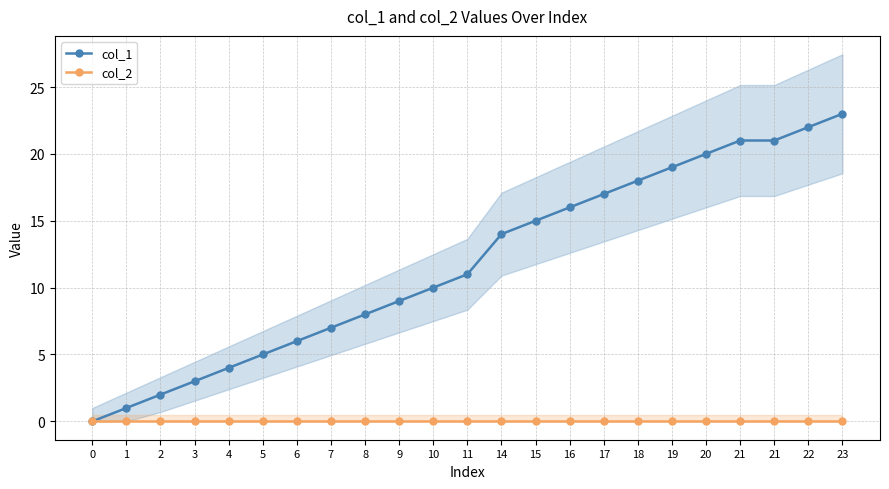

True or false: col_1 and col_2 intersect in this chart.

False